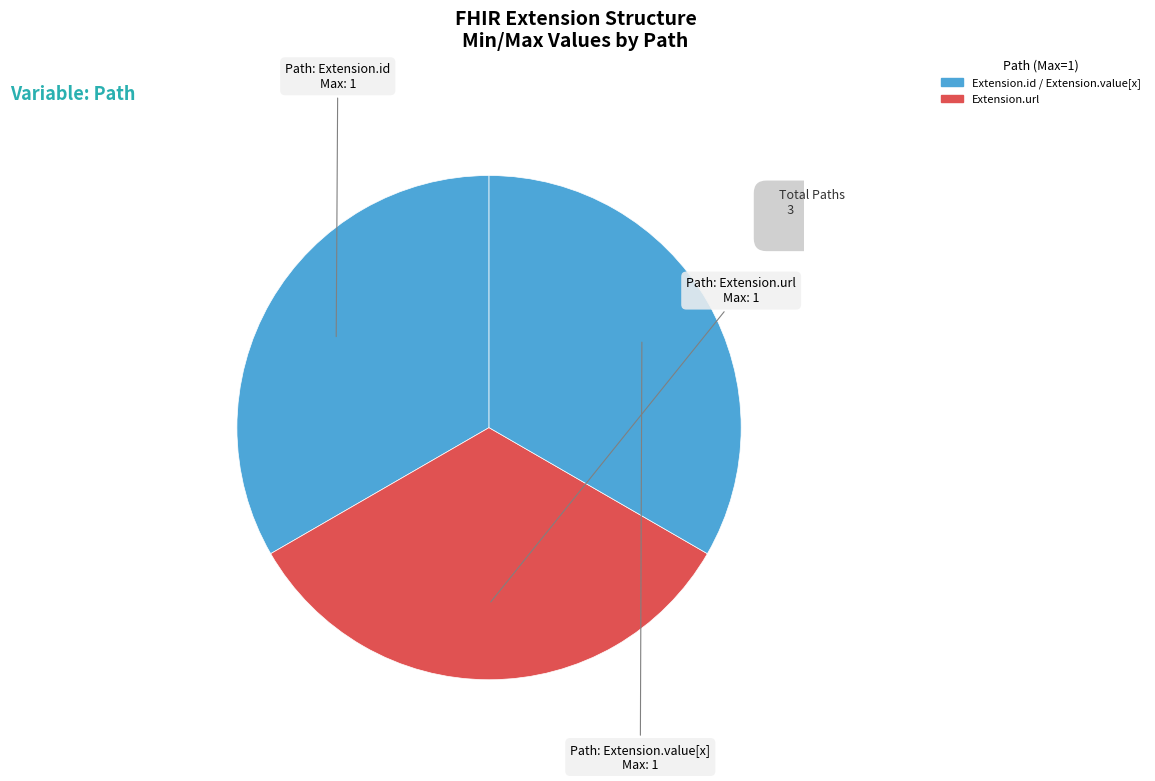

Count the number of slices in the pie.

3